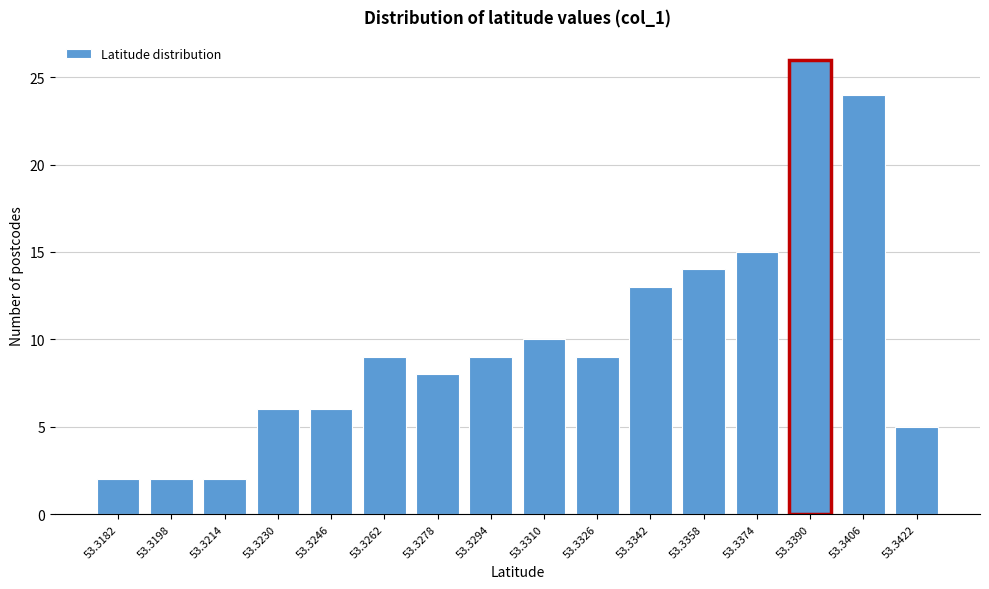

Reading right to left, what are all the values shown in this chart?

53.3422=5	53.3406=24	53.3390=26	53.3374=15	53.3358=14	53.3342=13	53.3326=9	53.3310=10	53.3294=9	53.3278=8	53.3262=9	53.3246=6	53.3230=6	53.3214=2	53.3198=2	53.3182=2